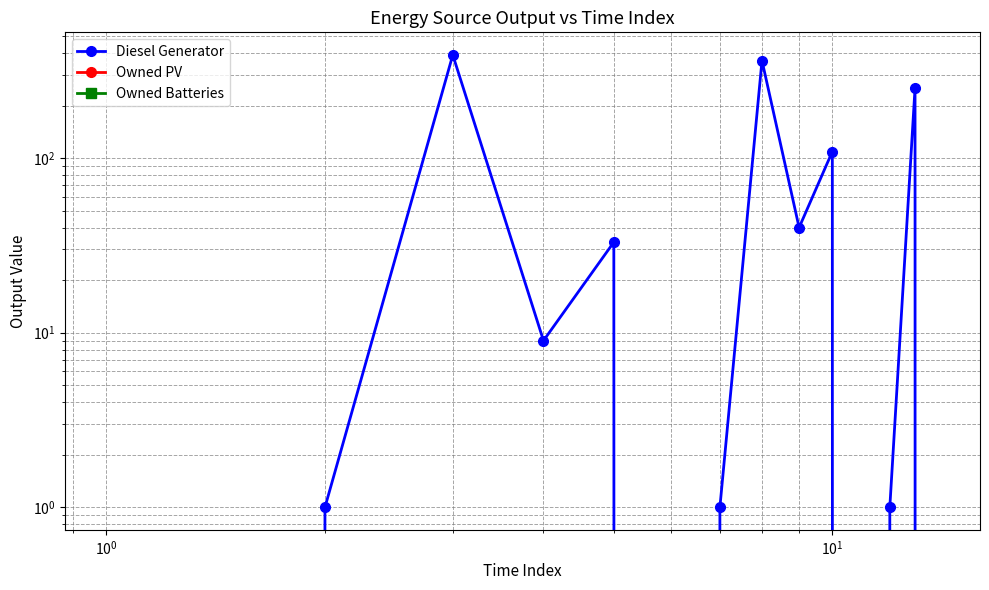

True or false: Owned PV has more than 0 points higher than both neighbors.

False